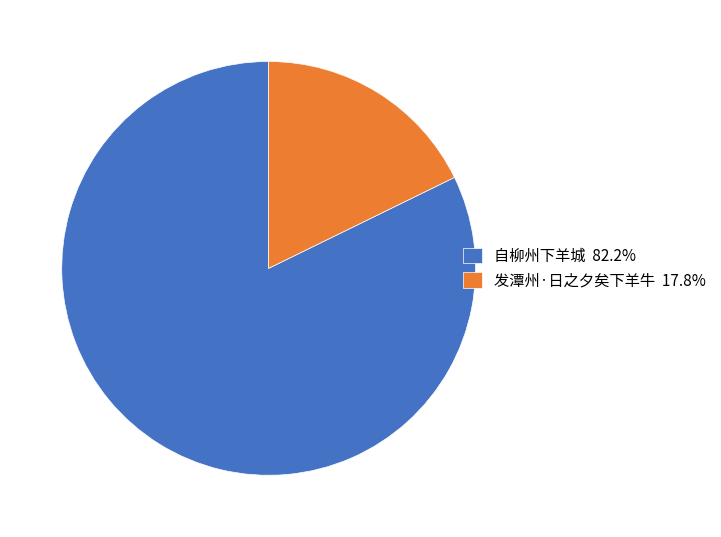

What is the ratio of the value at 自柳州下羊城 82.2% to the value at 发潭州·日之夕矣下羊牛 17.8%?

4.6